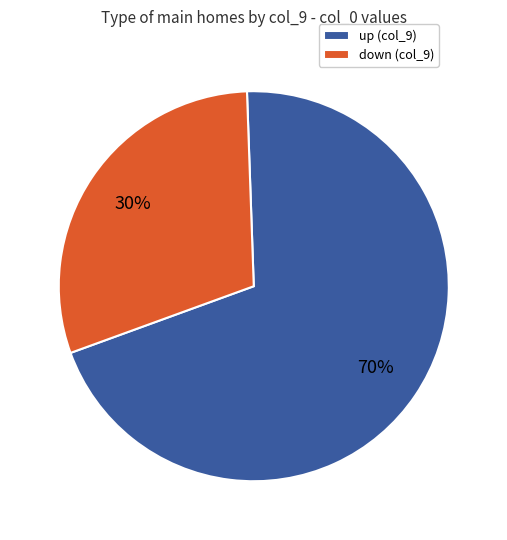

To the nearest percent, what portion does up (col_9) represent?

70%